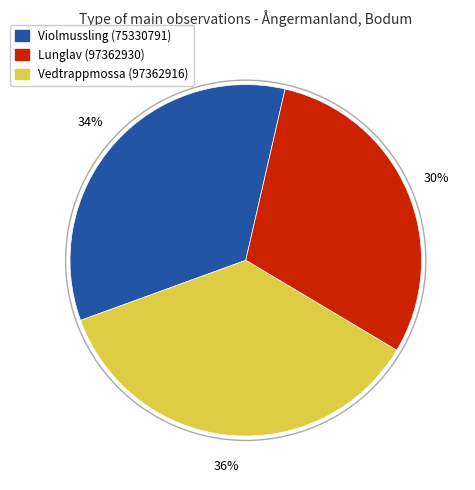

What percentage is the Violmussling (75330791) slice, to the nearest percent?

34%